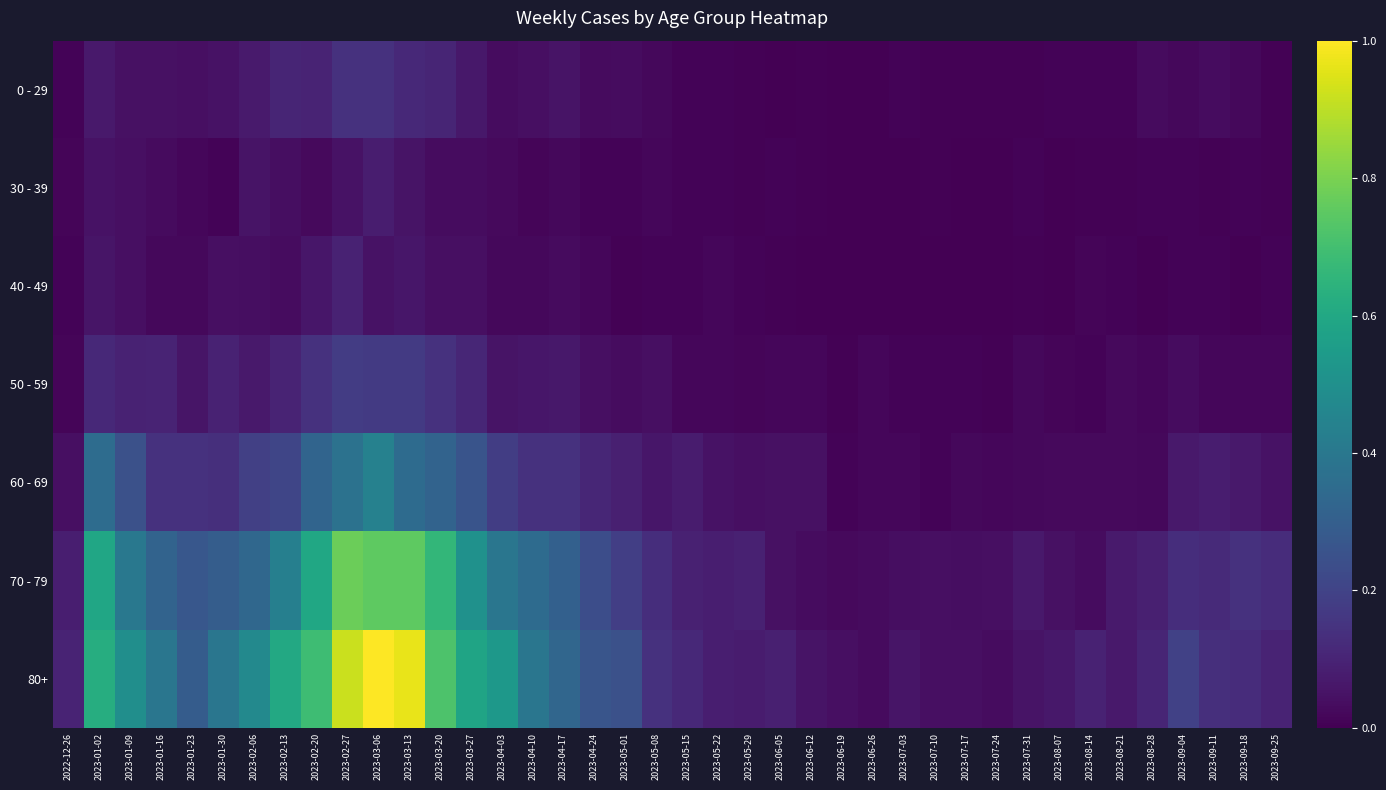

How many categories are shown in the chart?

40